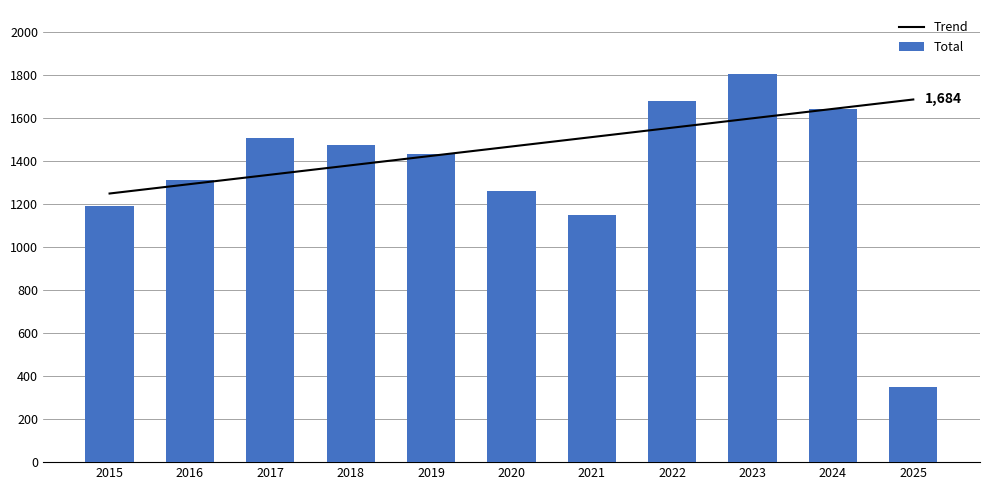

What is the difference between the maximum and second lowest values in the Trend series?

393.1